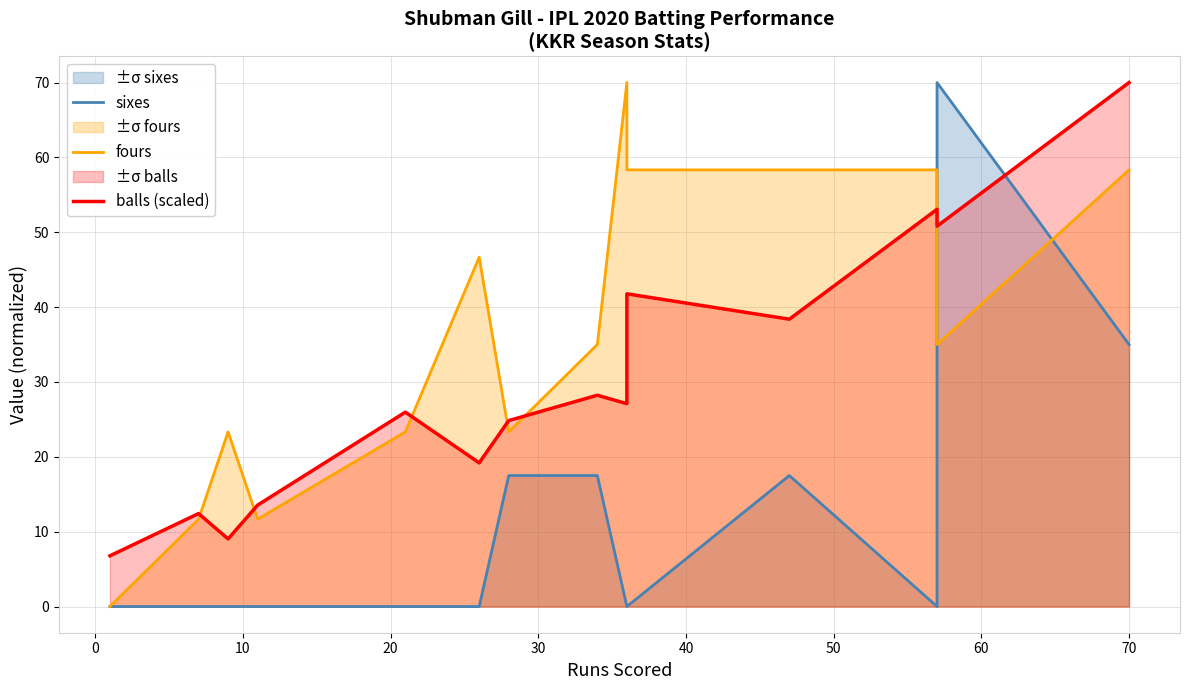

What are all the series names shown in the legend?

sixes, fours, balls (scaled)